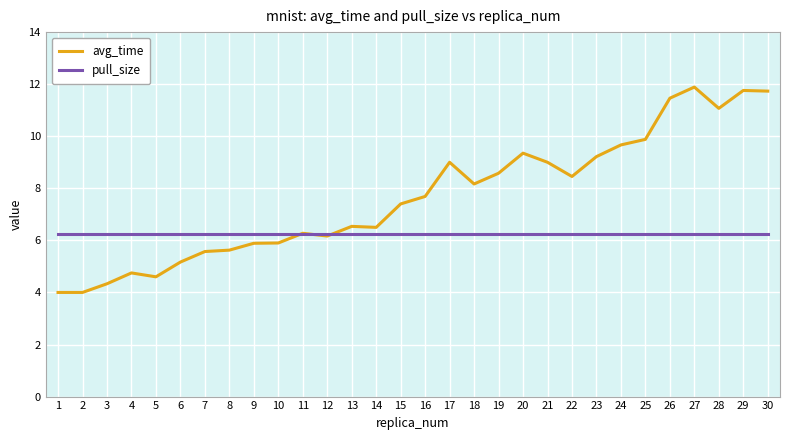

Rank the series at 4 from lowest to highest value.

avg_time, pull_size